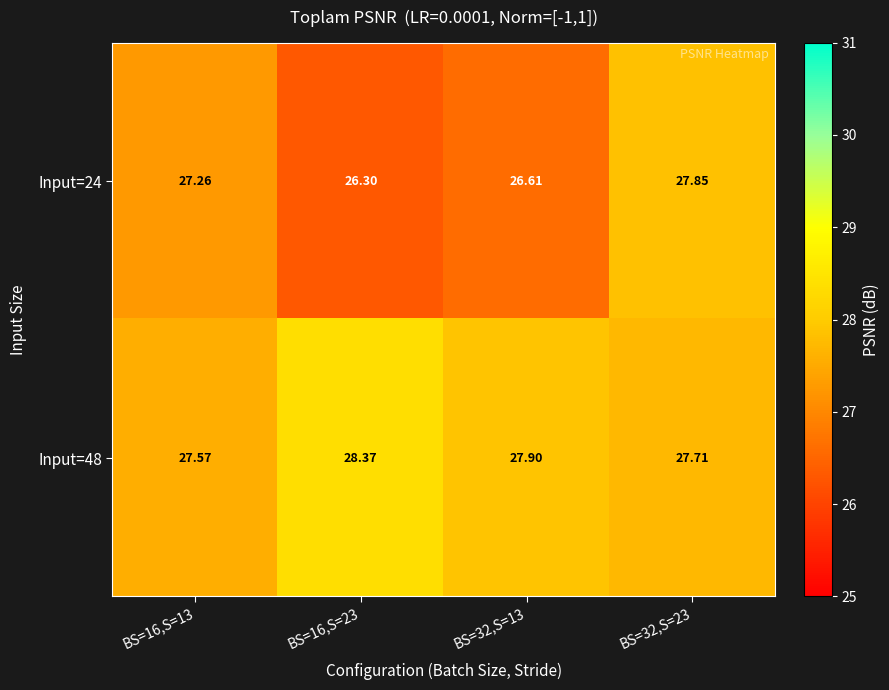

Is the value of Input=48 at BS=32,S=13 greater than the value of Input=24 at BS=32,S=13?

Yes